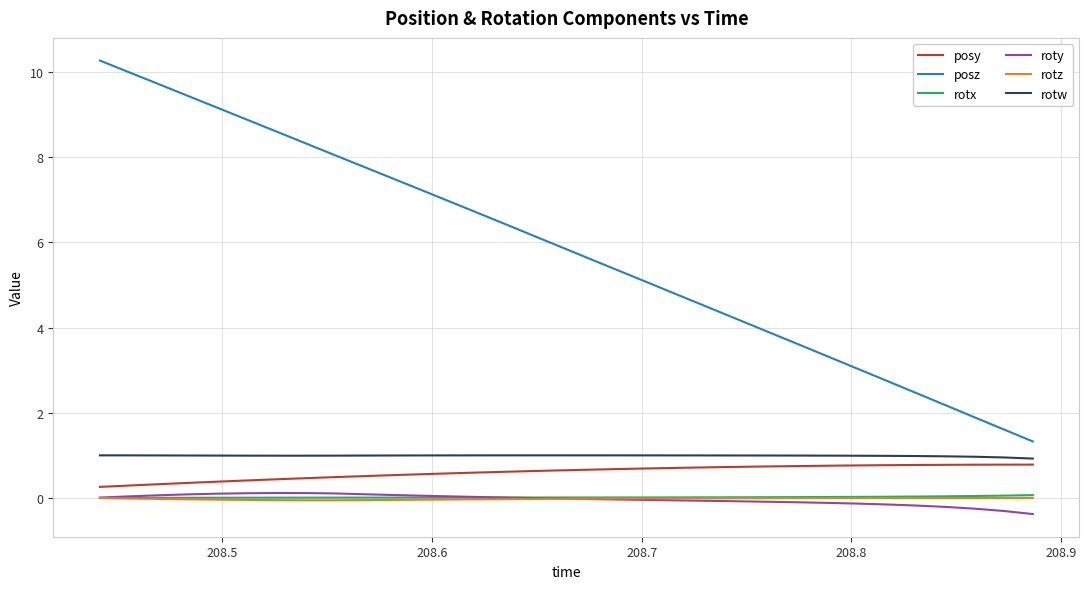

True or false: rotx and rotw intersect in this chart.

False